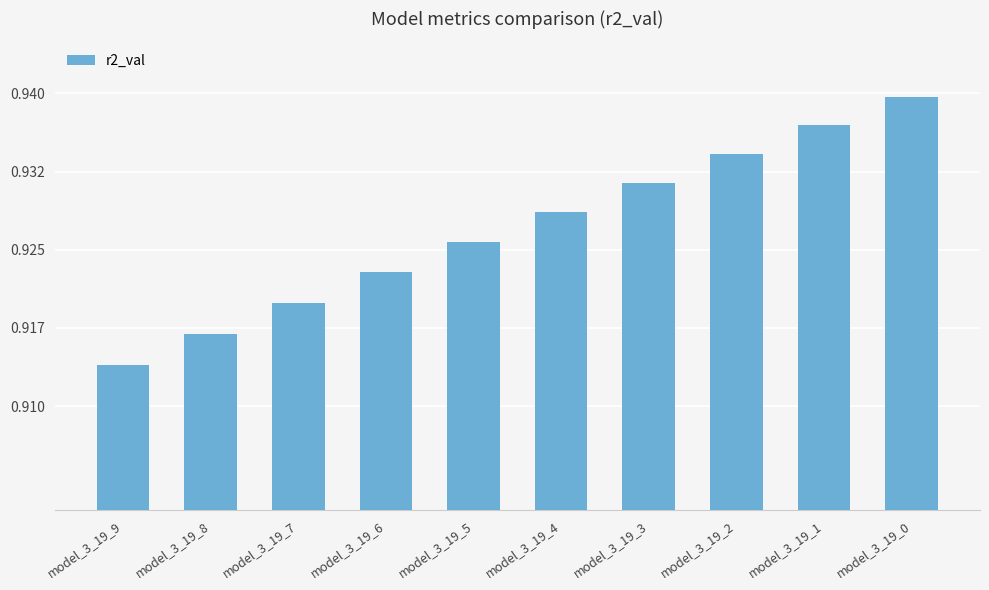

Which category has the lowest value across all series?

model_3_19_9